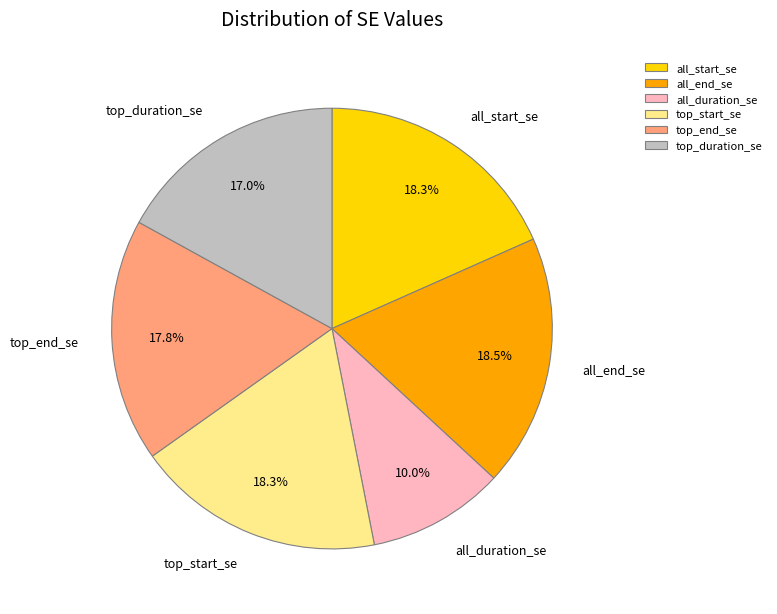

What portion of the pie excludes top_start_se?

81.7%